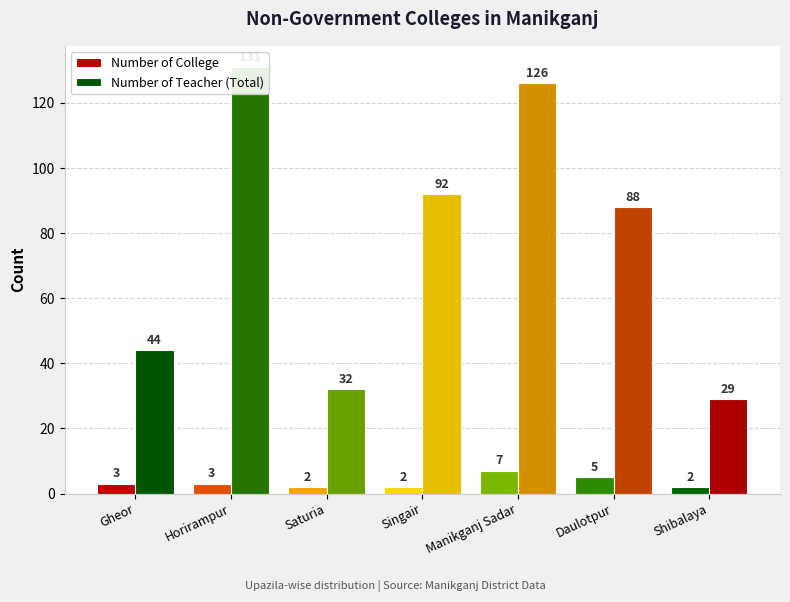

At Horirampur, list the series in order from smallest to largest.

Number of College, Number of Teacher (Total)